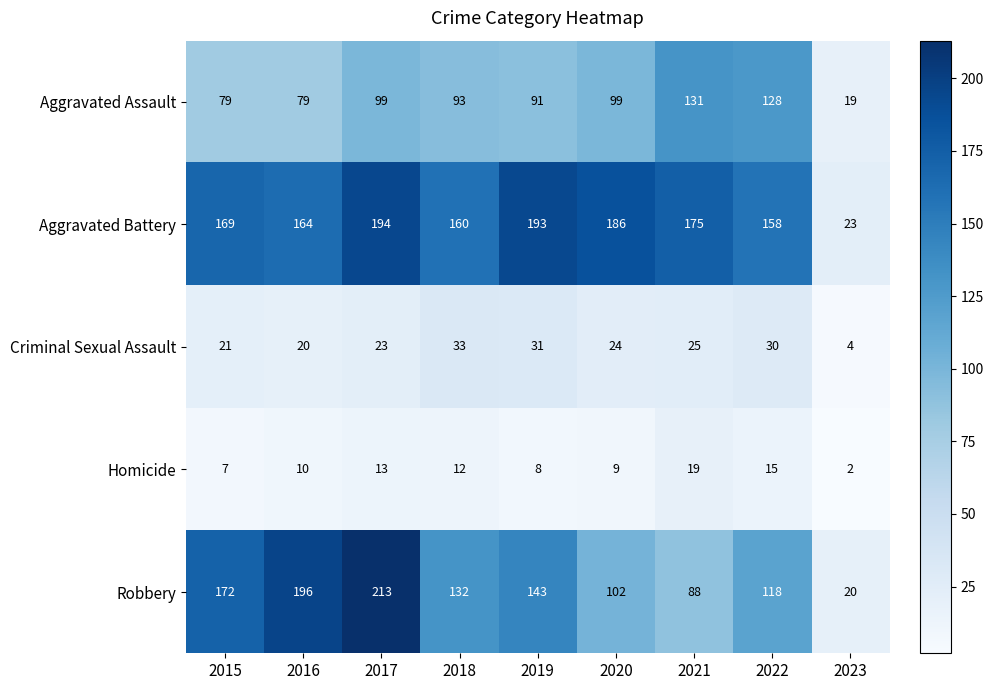

What is the spread (max minus min) of values at 2019?

185